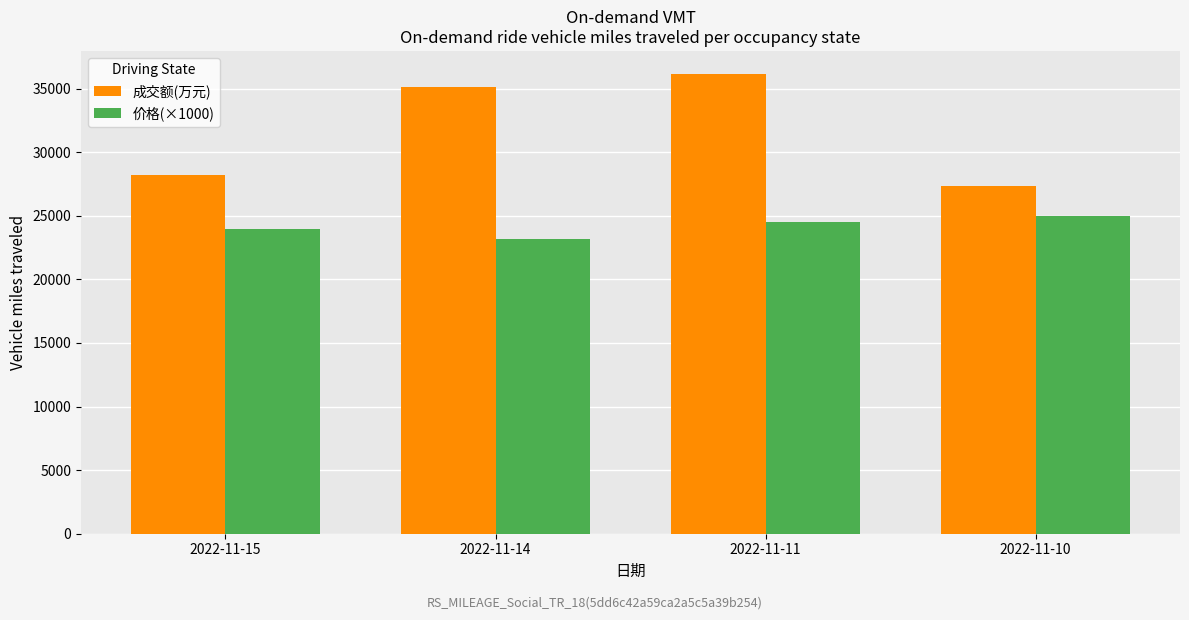

How many groups of bars are there?

4